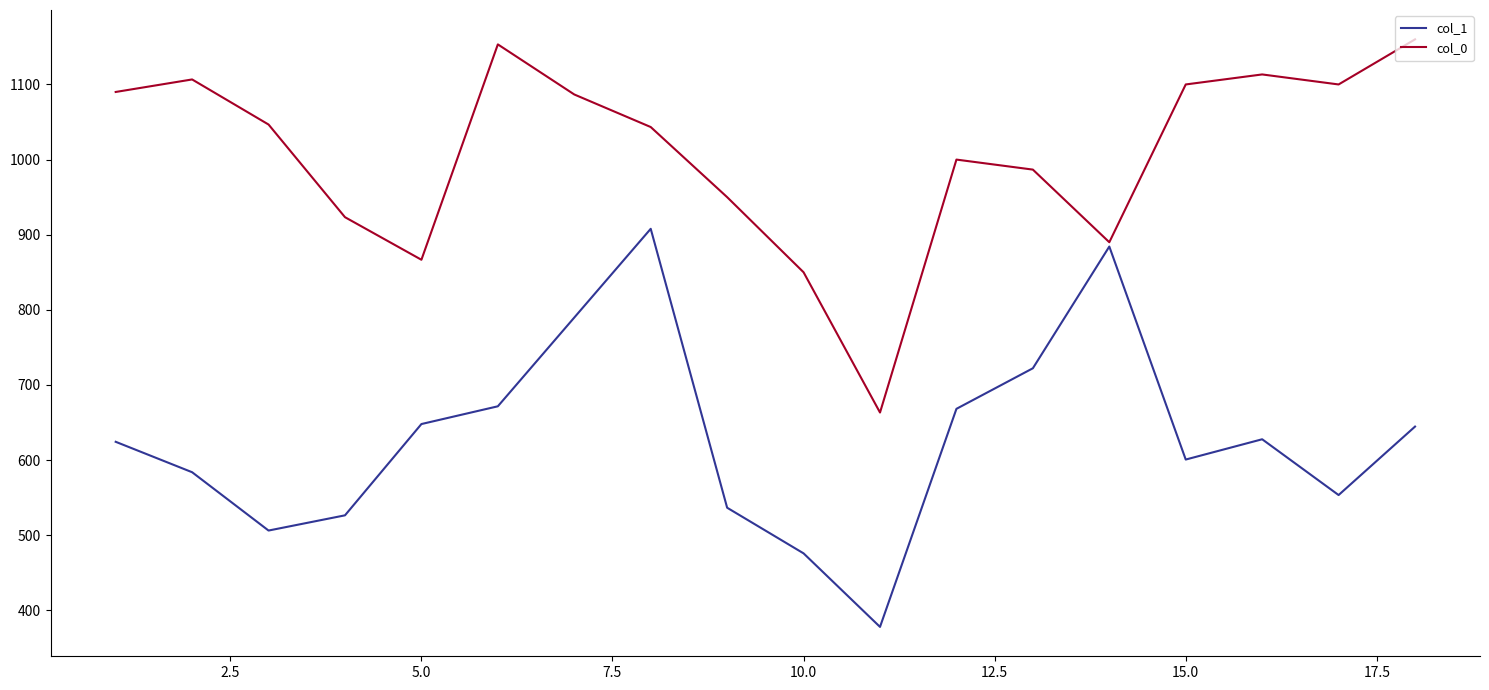

Does the chart display data point markers on the line(s)?

No